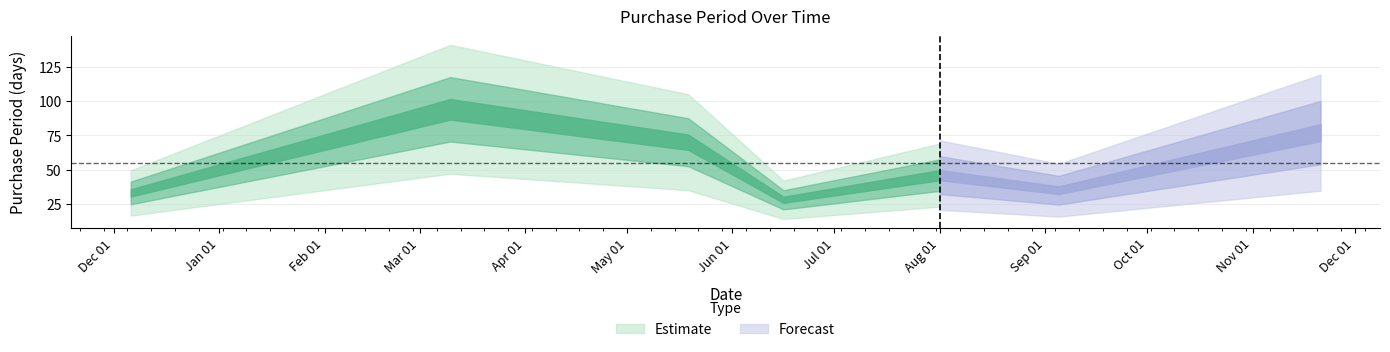

Which has a higher value, 2017-06-16 or 2017-05-19?

2017-05-19